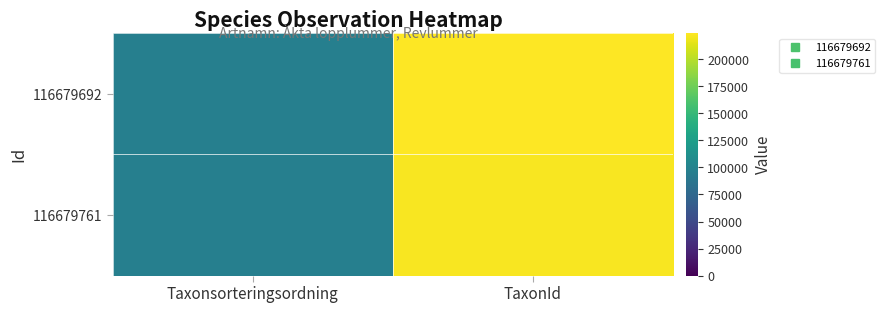

Reading left to right, what are all the values shown in this chart?

116679692: Taxonsorteringsordning=96722	TaxonId=224361
116679761: Taxonsorteringsordning=96730	TaxonId=221945